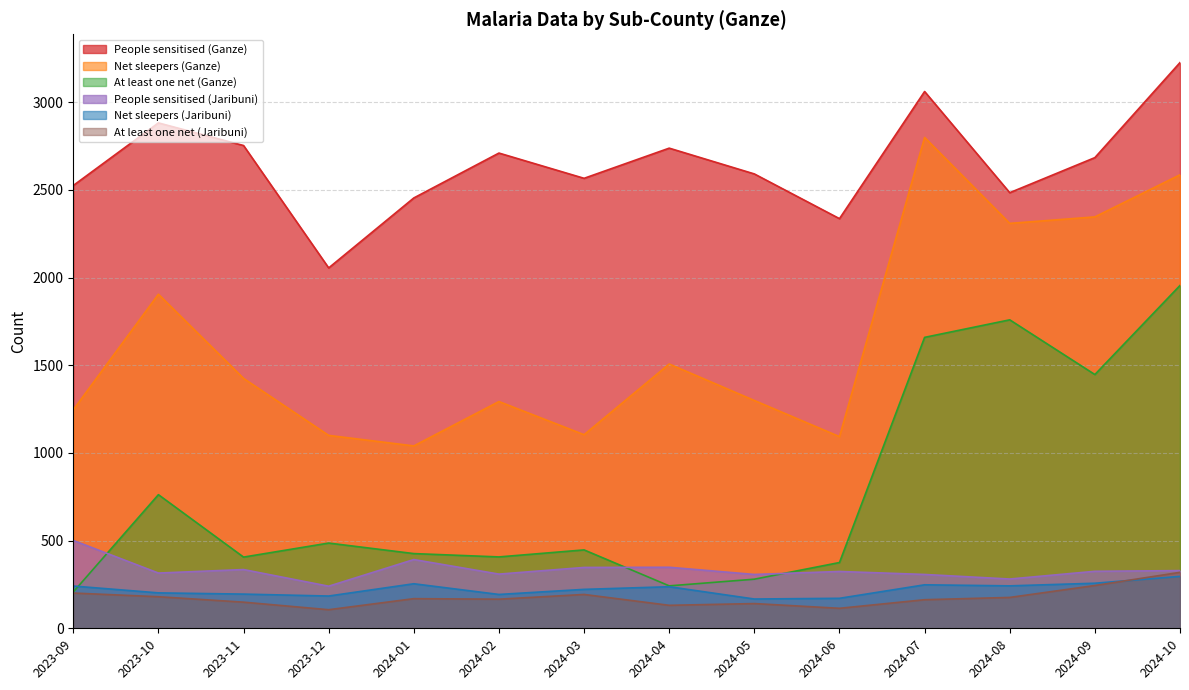

How many values in the Net sleepers (Ganze) series exceed 1425?

6